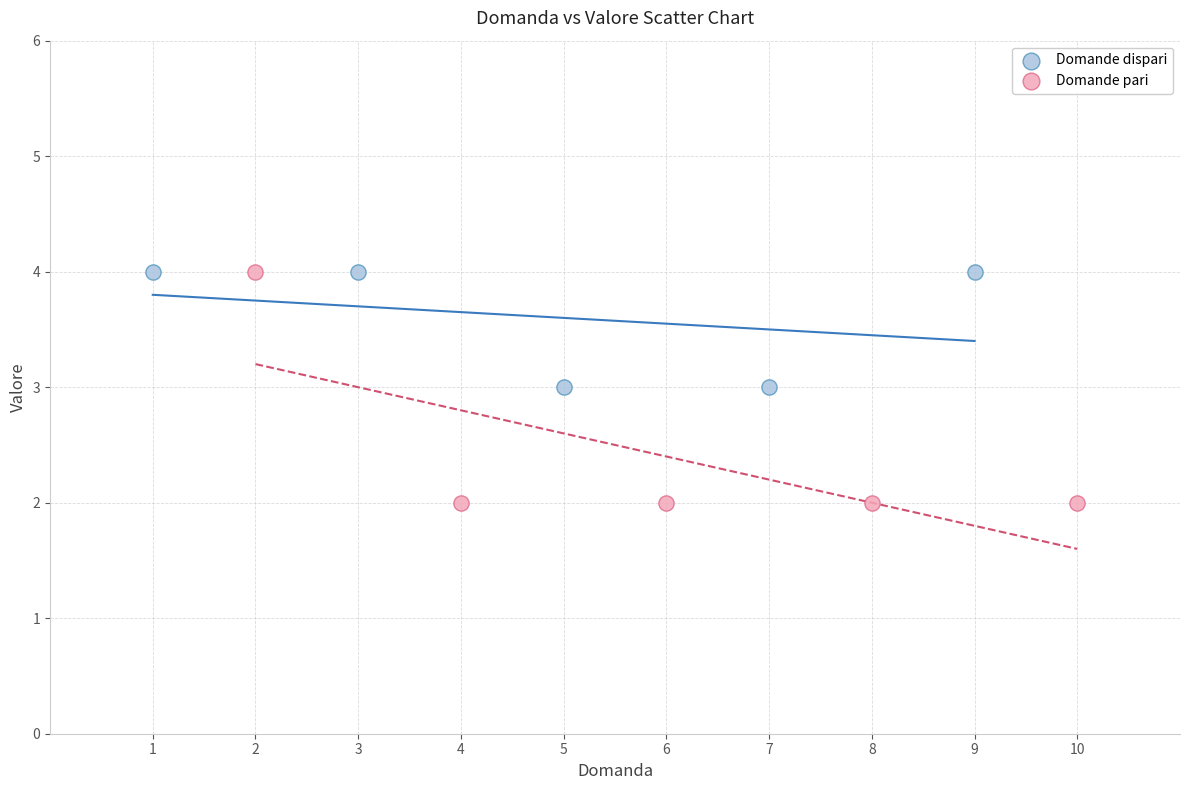

Which series has the largest Y range (max minus min)?

Domande pari